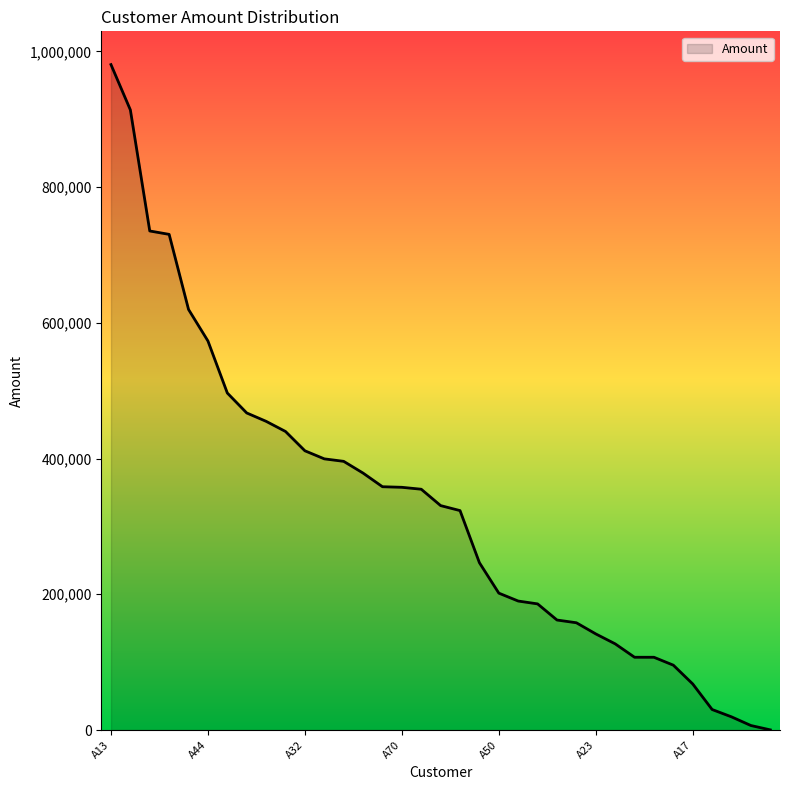

What is the smallest value displayed?

247